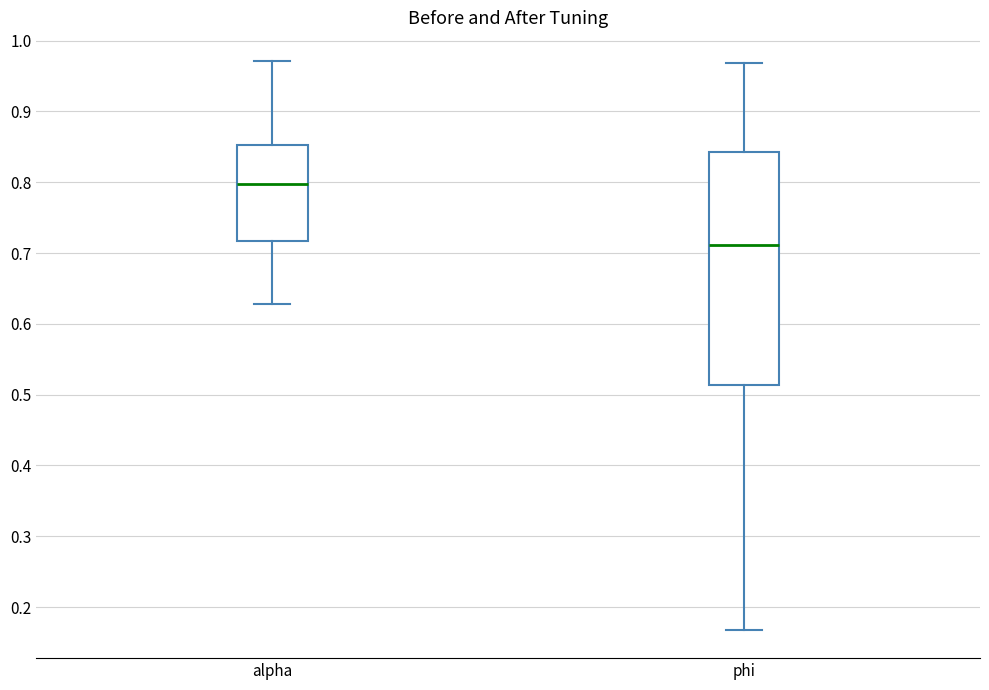

Which box has the highest median line?

alpha